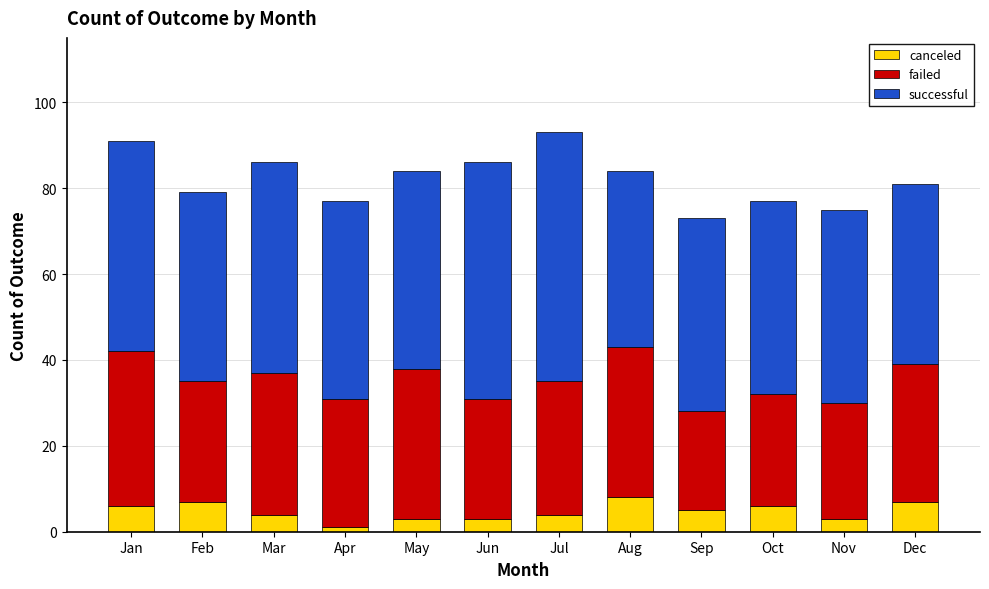

How many distinct data groups are displayed?

3